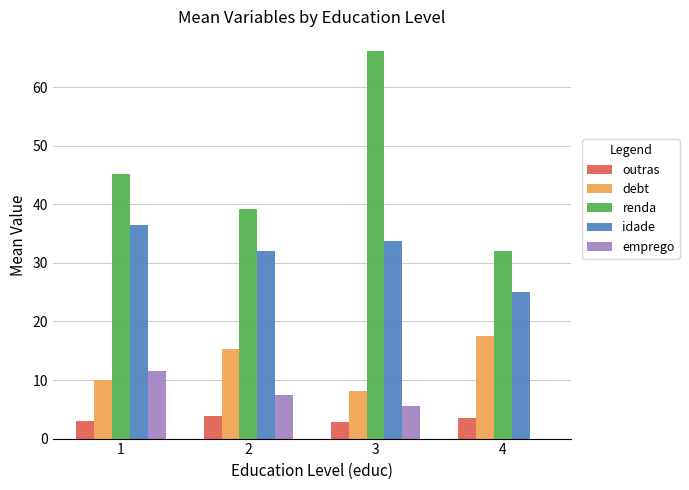

What is the maximum value for outras?

3.8